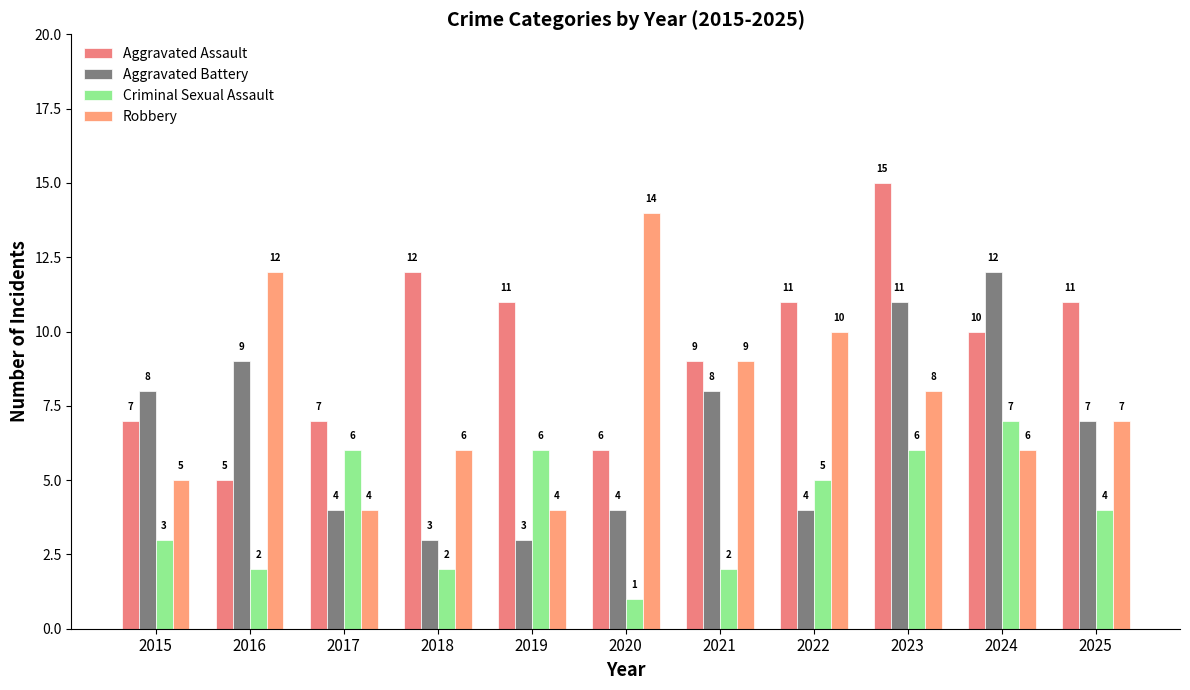

Reading left to right, list all the values displayed in this chart.

Aggravated Assault: 7	5	7	12	11	6	9	11	15	10	11
Aggravated Battery: 8	9	4	3	3	4	8	4	11	12	7
Criminal Sexual Assault: 3	2	6	2	6	1	2	5	6	7	4
Robbery: 5	12	4	6	4	14	9	10	8	6	7